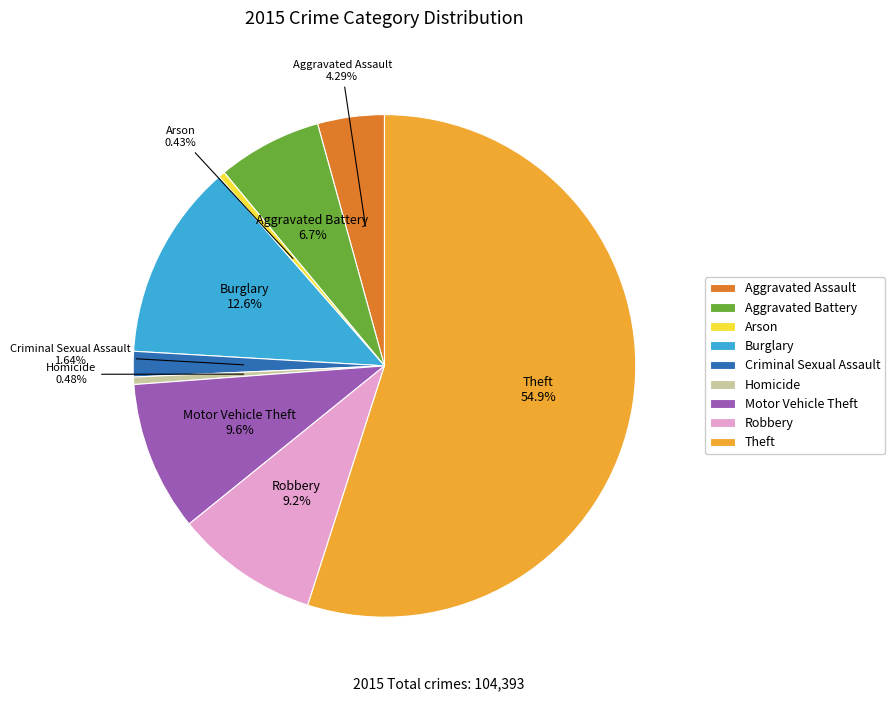

What percentage is the Robbery slice, to the nearest percent?

9%